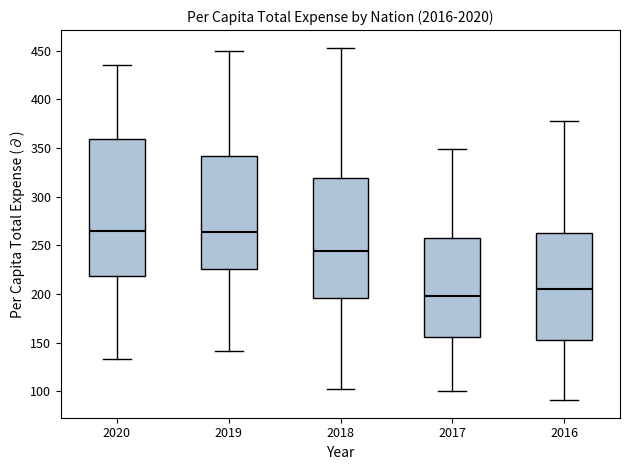

Reading left to right, read every box against the y-axis: the position of its median line, the range the box covers, and the ends of its whiskers. The values are not printed on the chart, so give them approximately, as read against the axis.

2020: median 265, box 220 to 360, whiskers 135 to 435
2019: median 265, box 225 to 340, whiskers 140 to 450
2018: median 245, box 195 to 320, whiskers 105 to 455
2017: median 200, box 155 to 255, whiskers 100 to 350
2016: median 205, box 155 to 265, whiskers 90 to 380